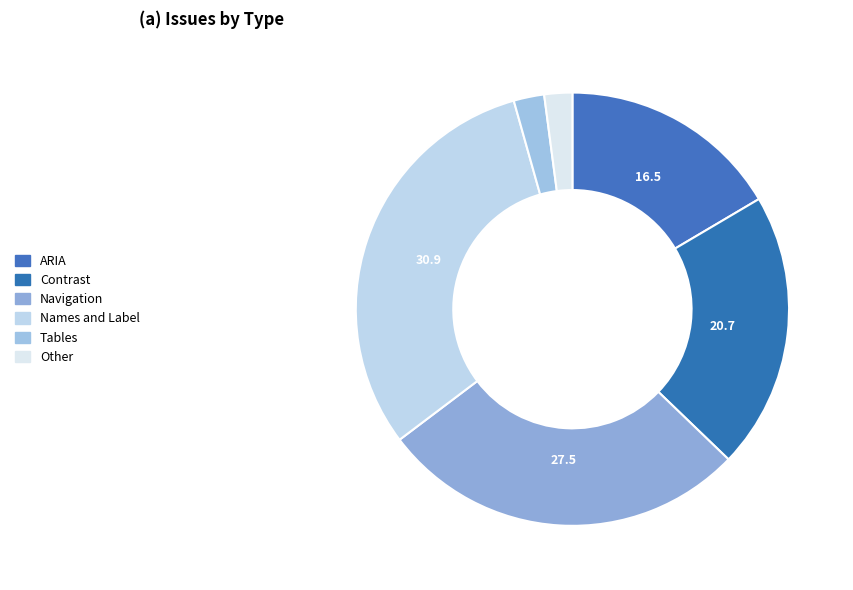

What is the ratio of the value at Tables to the value at ARIA?

0.1